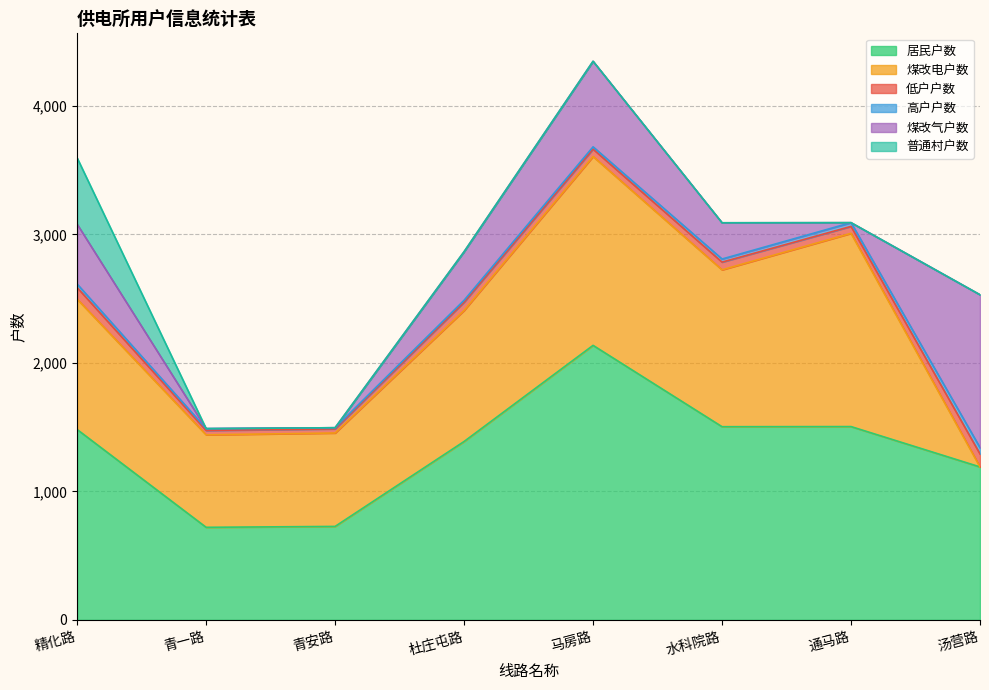

What is the lowest value of the 居民户数 series?

720